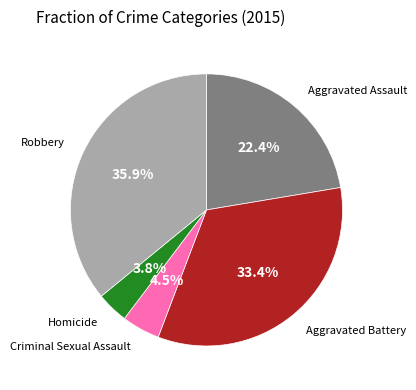

Is there a majority slice in this chart?

No